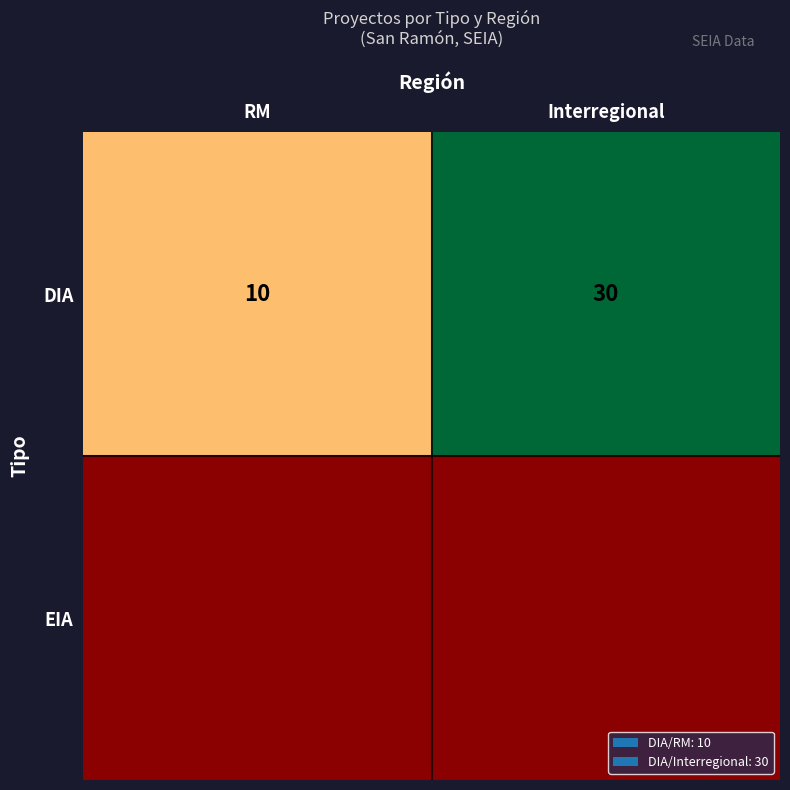

True or false: DIA has a value of 42 at Interregional.

False